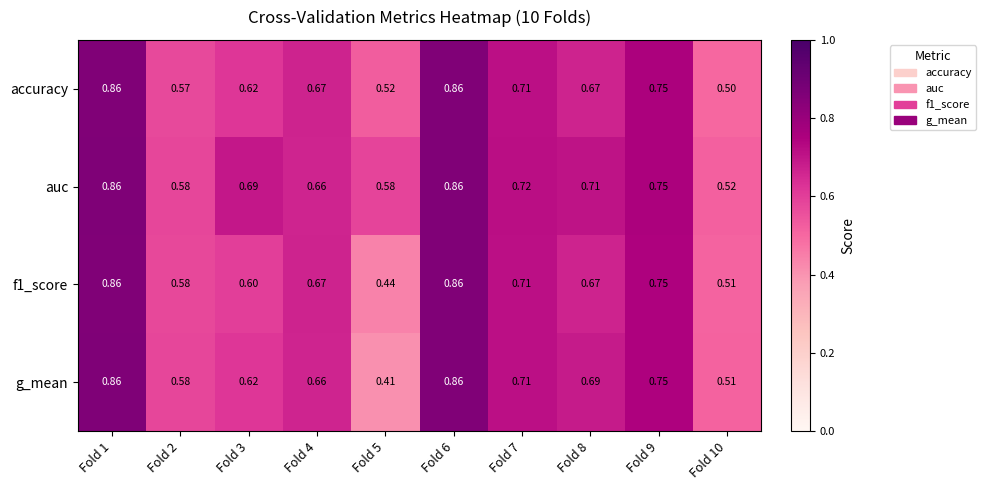

Is the value of g_mean at Fold 1 greater than the value of accuracy at Fold 8?

Yes